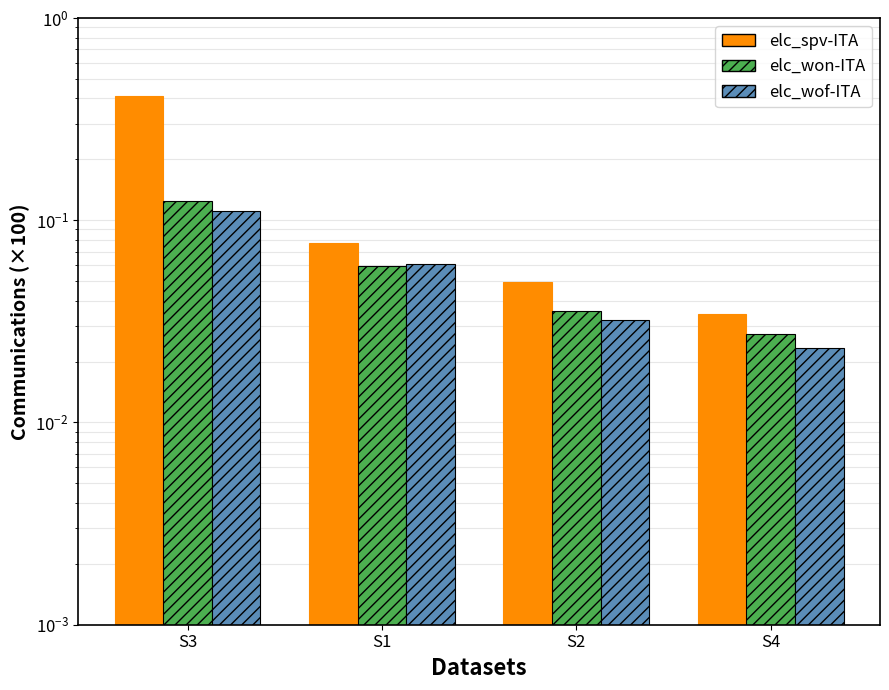

What is the label of the 3rd bar from the right?

S1